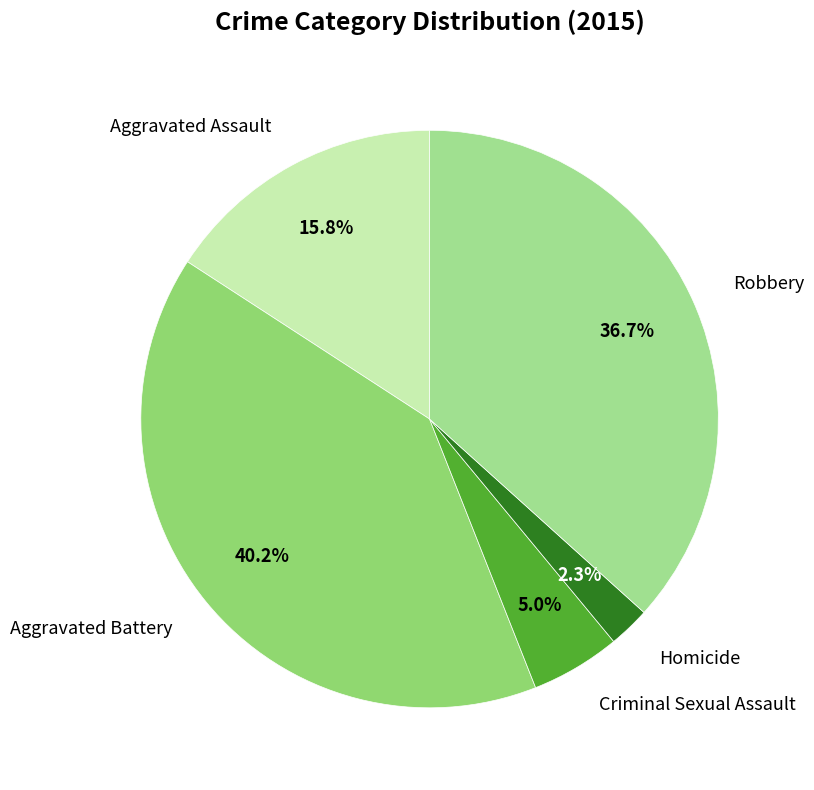

Do Aggravated Assault and Robbery together represent more than half of the pie?

Yes